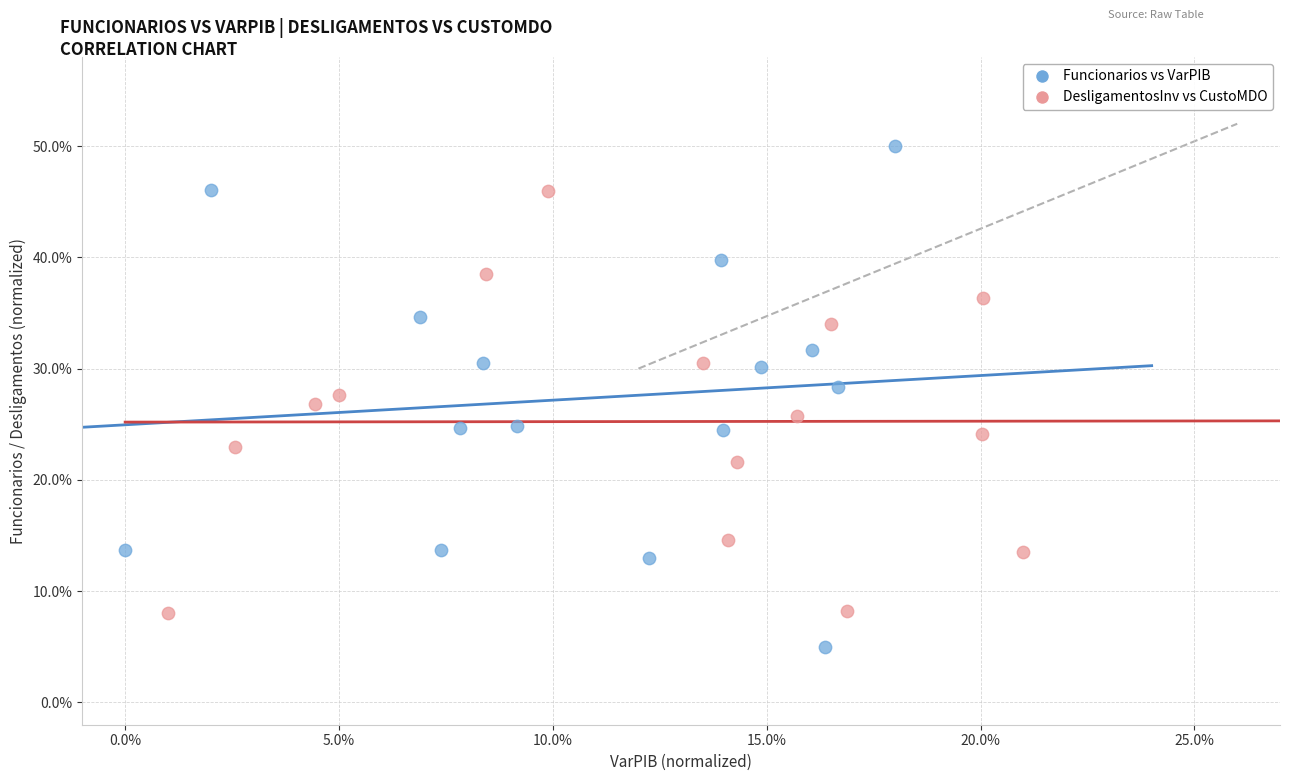

What are all the series names shown in the legend?

Funcionarios vs VarPIB, DesligamentosInv vs CustoMDO